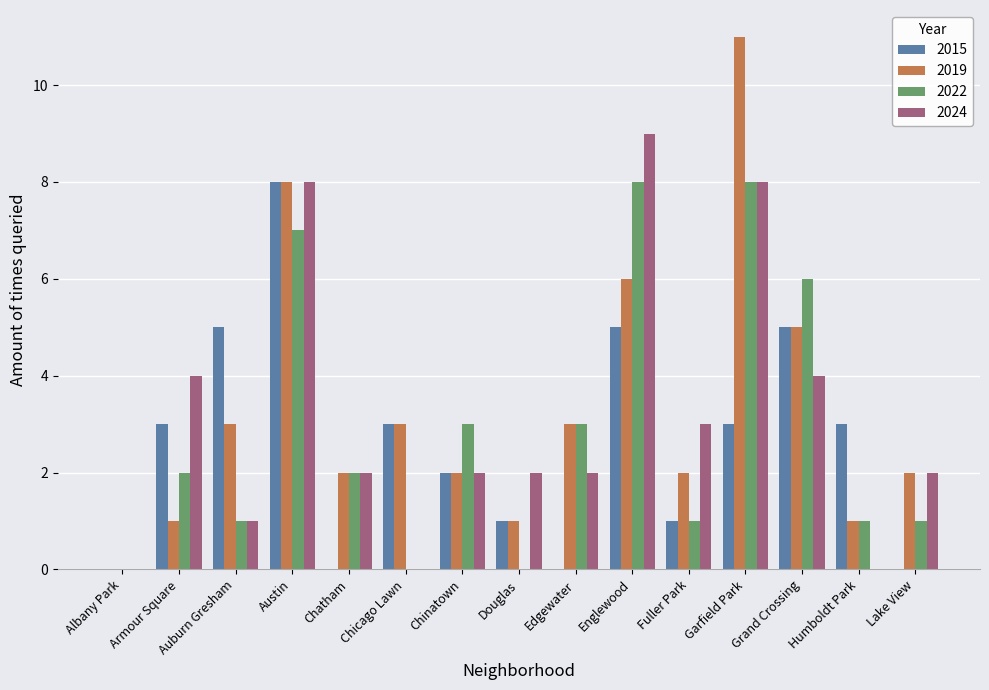

What is the spread (max minus min) of values at Fuller Park?

2